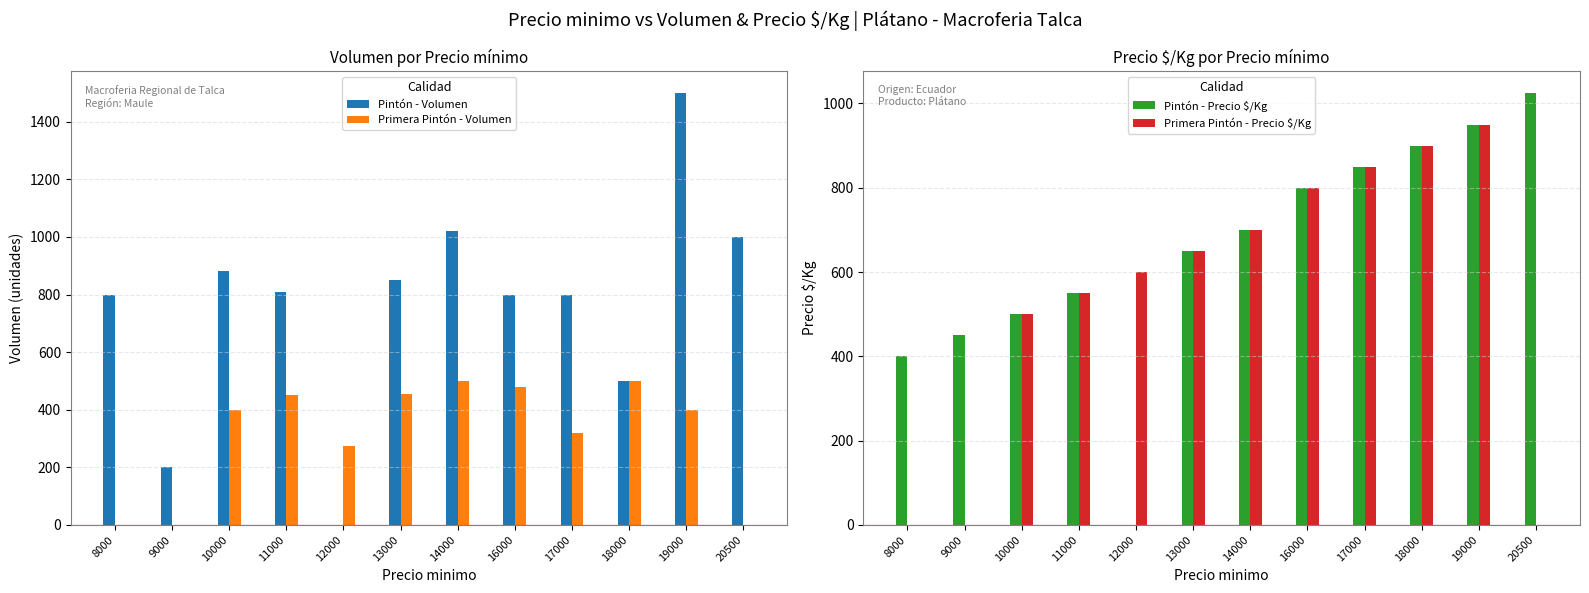

At which label does Pintón - Precio $/Kg reach its peak?

20500